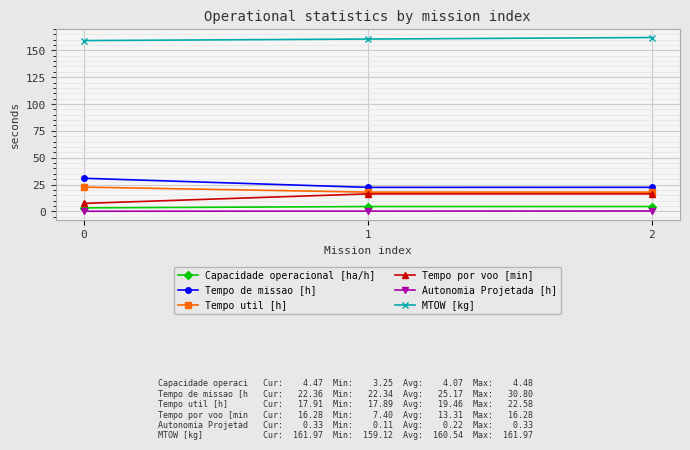

What is the greatest value displayed?

162.0